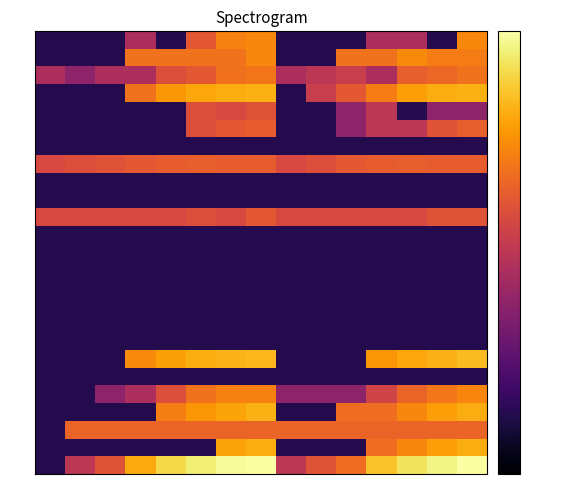

At which category is the sum across all series the highest?

7